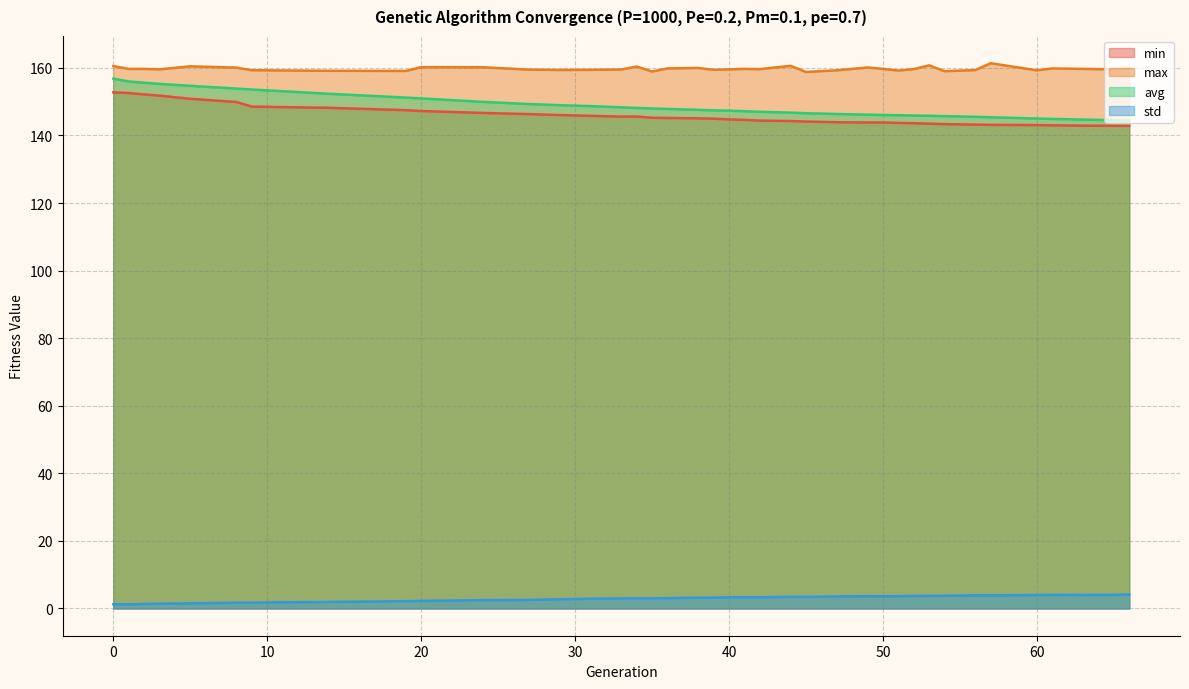

Read the avg value at 66.

144.4